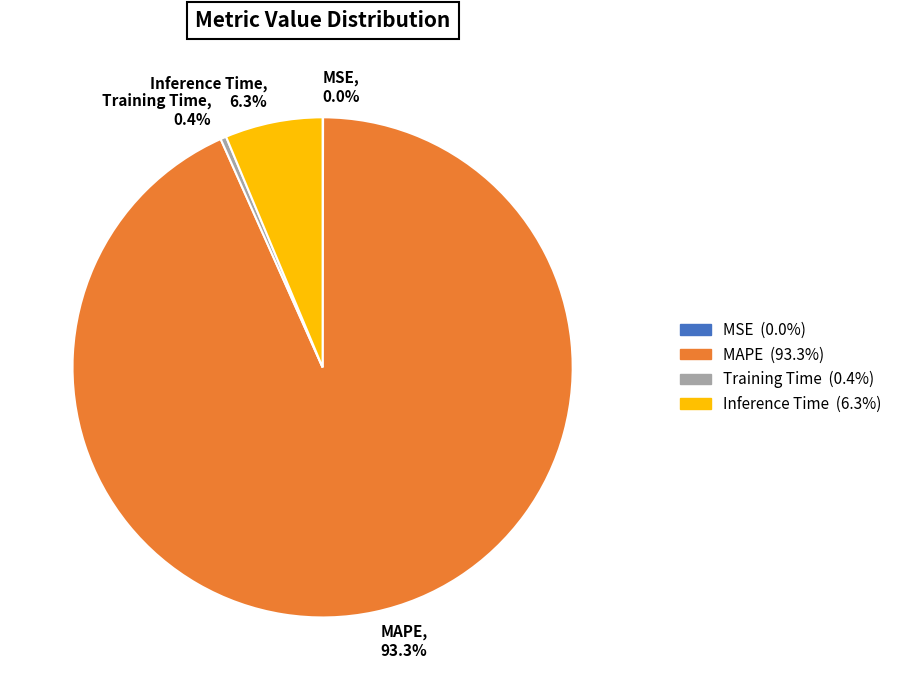

Between Training Time, 0.4% and MAPE, 93.3%, which is larger?

MAPE, 93.3%